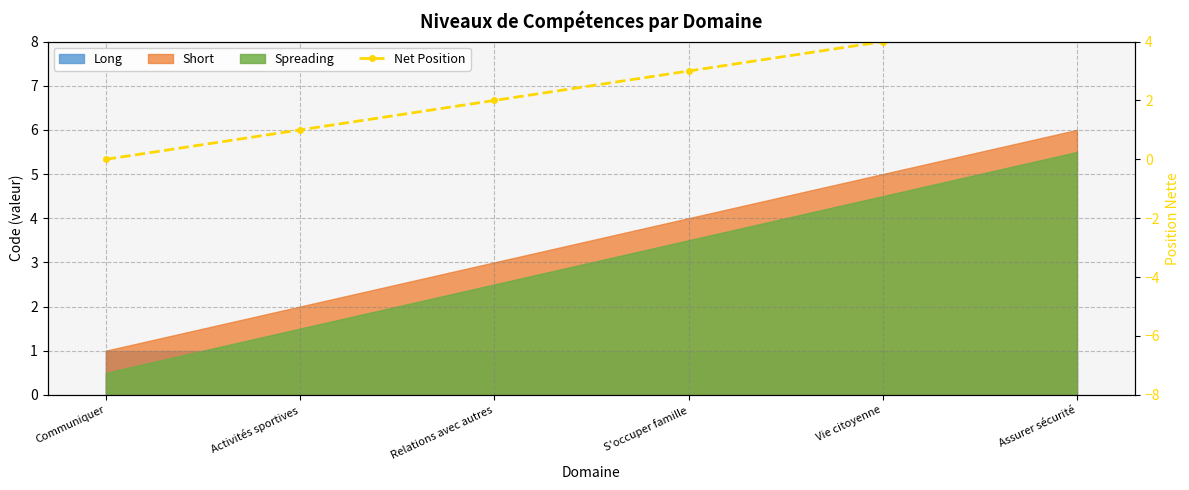

Reading left to right, list all the values displayed in this chart.

0	1	2	3	4	5